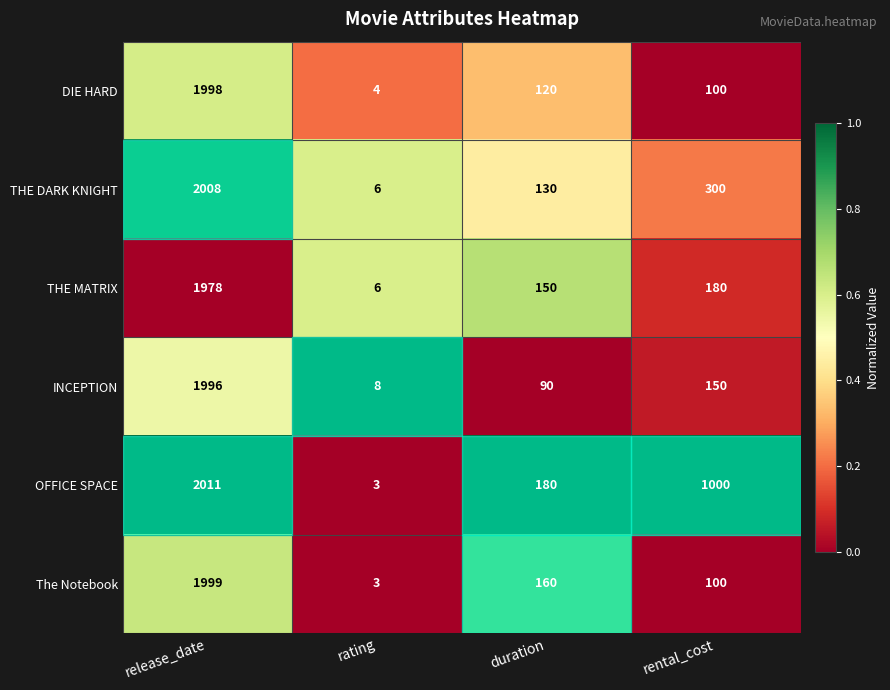

Is it true that DIE HARD equals 82 at duration?

False